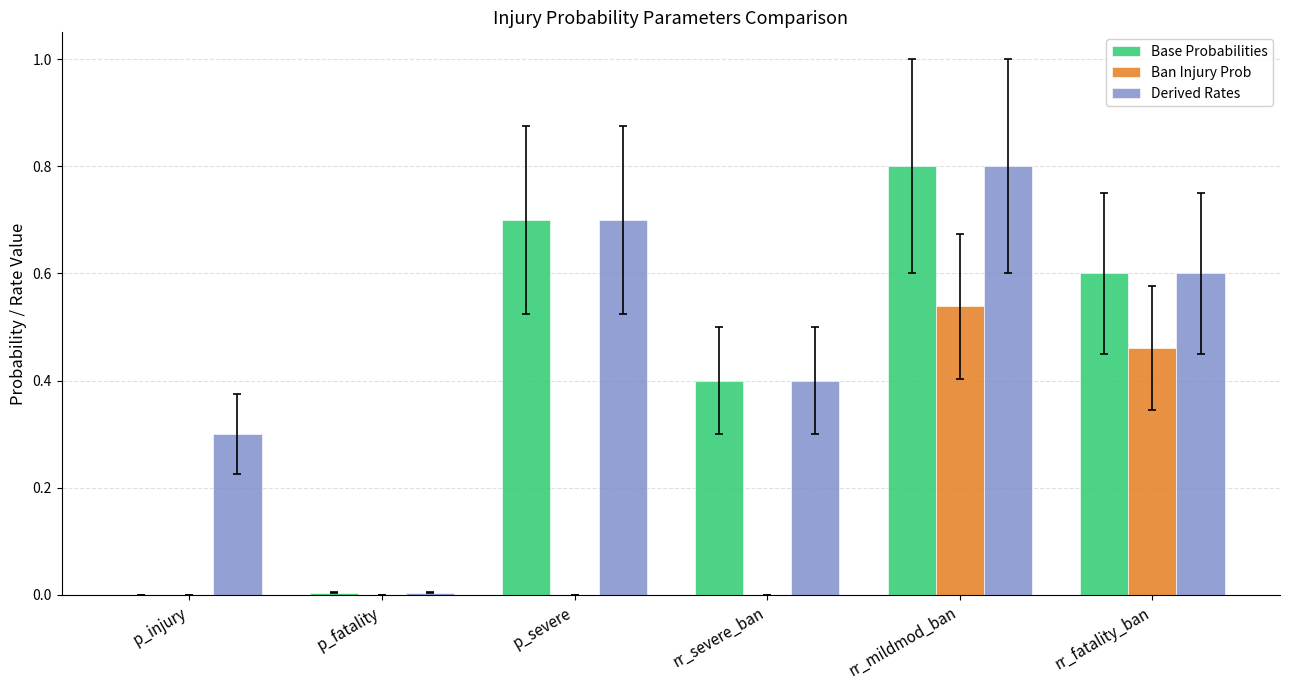

Is it true that Derived Rates equals 0.4 at rr_severe_ban?

True